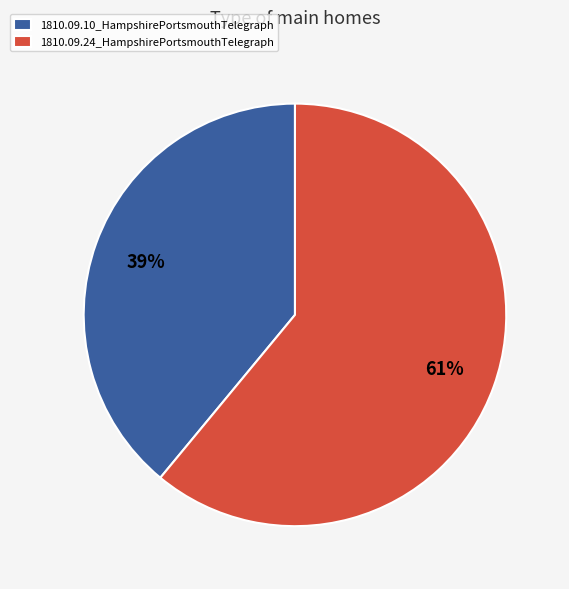

What is the largest slice in the pie chart?

1810.09.24_HampshirePortsmouthTelegraph